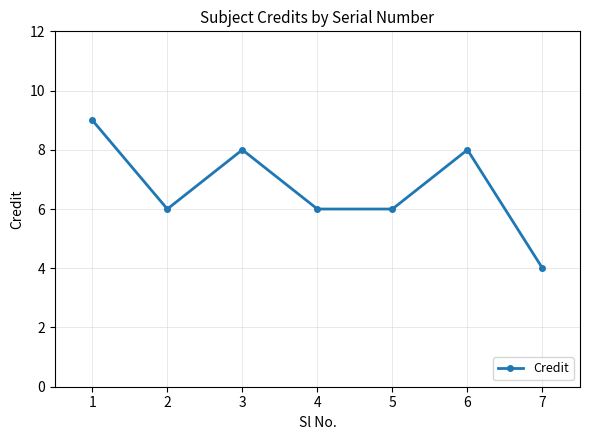

Which label corresponds to the largest value in the chart?

1